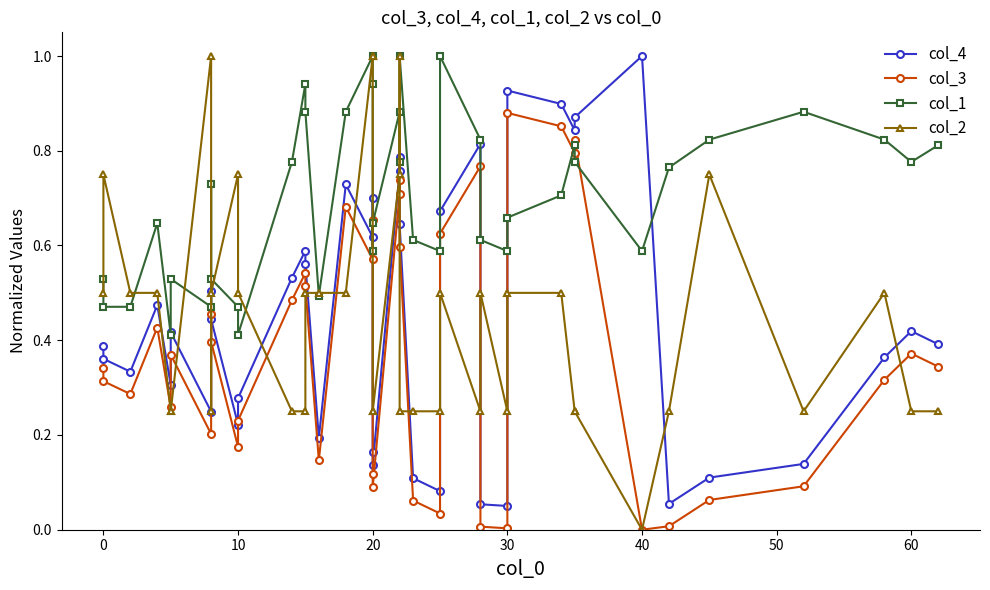

True or false: col_2 and col_3 cross at least once.

True